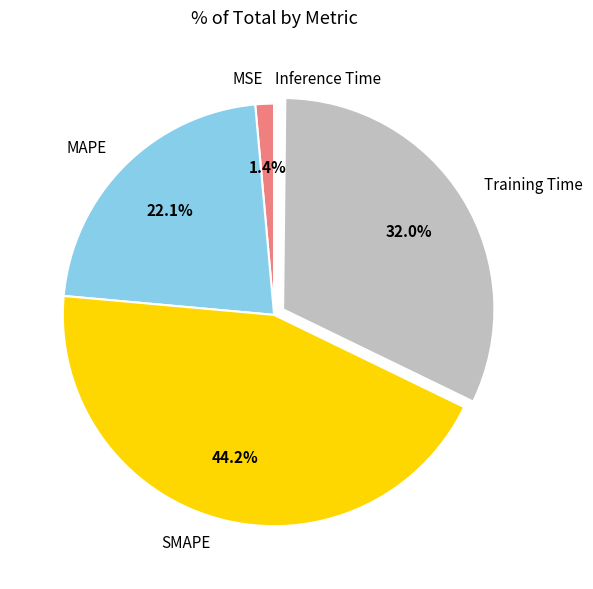

What percentage is the Training Time slice, to the nearest percent?

32%